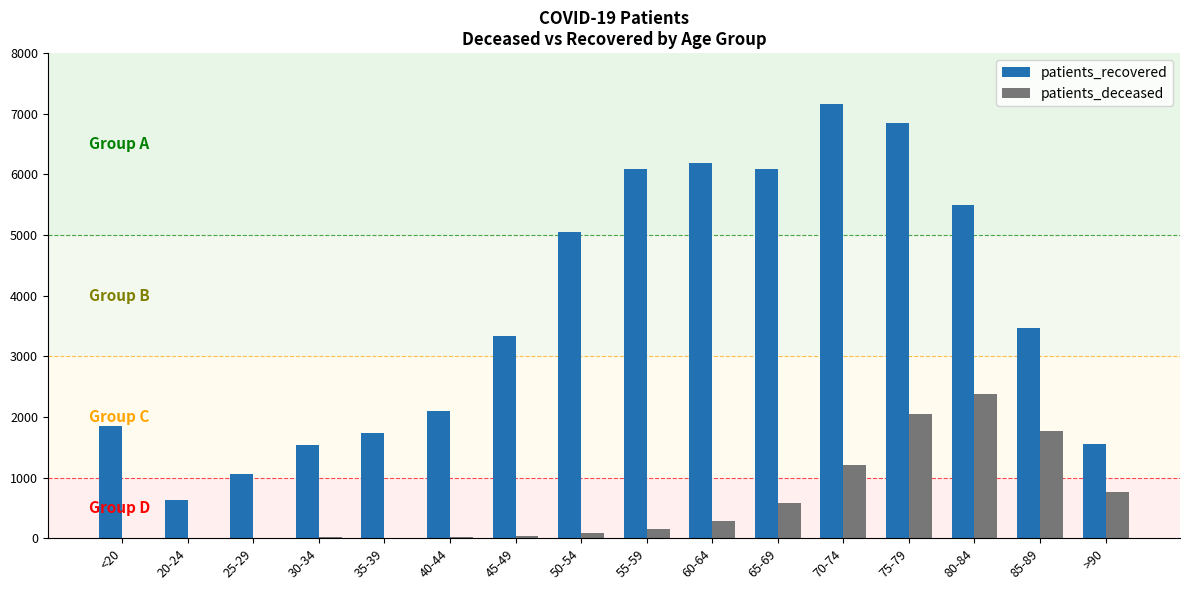

What is the sum of the patients_recovered values at >90 and 20-24?

2177